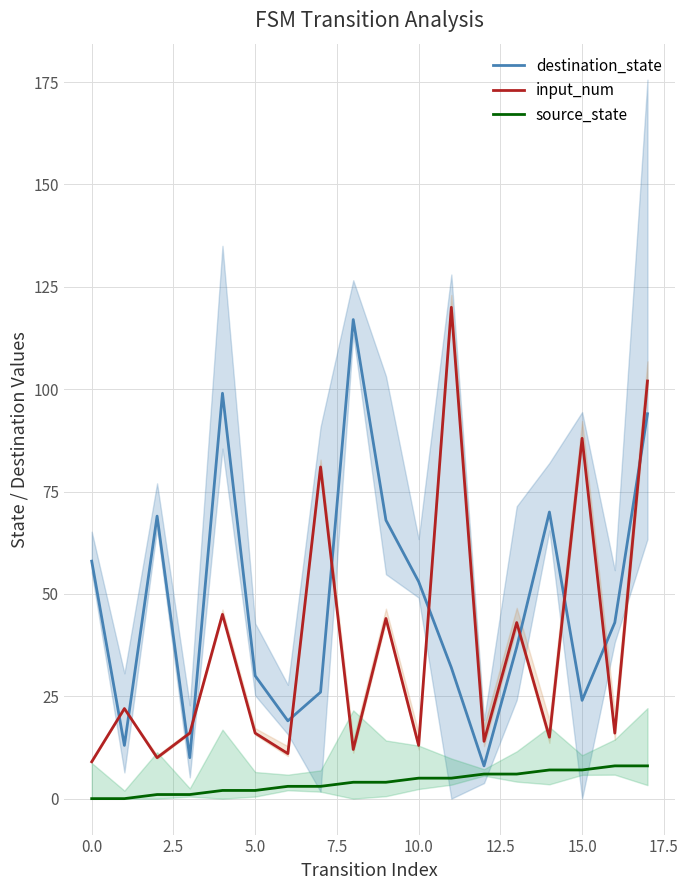

Which series has the largest range (max minus min)?

input_num